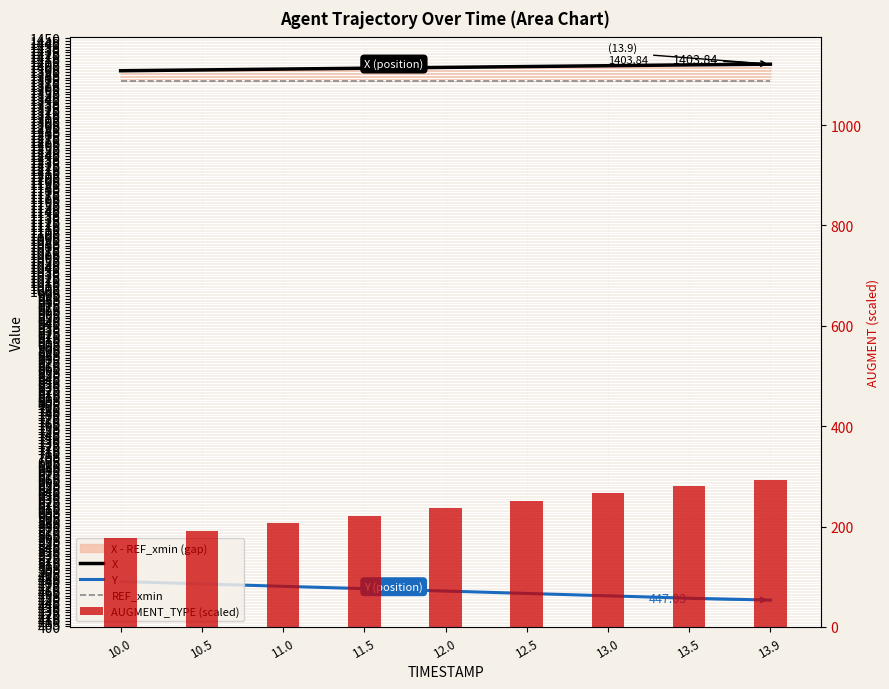

True or false: X has a value of 1401.1 at 13.0.

True